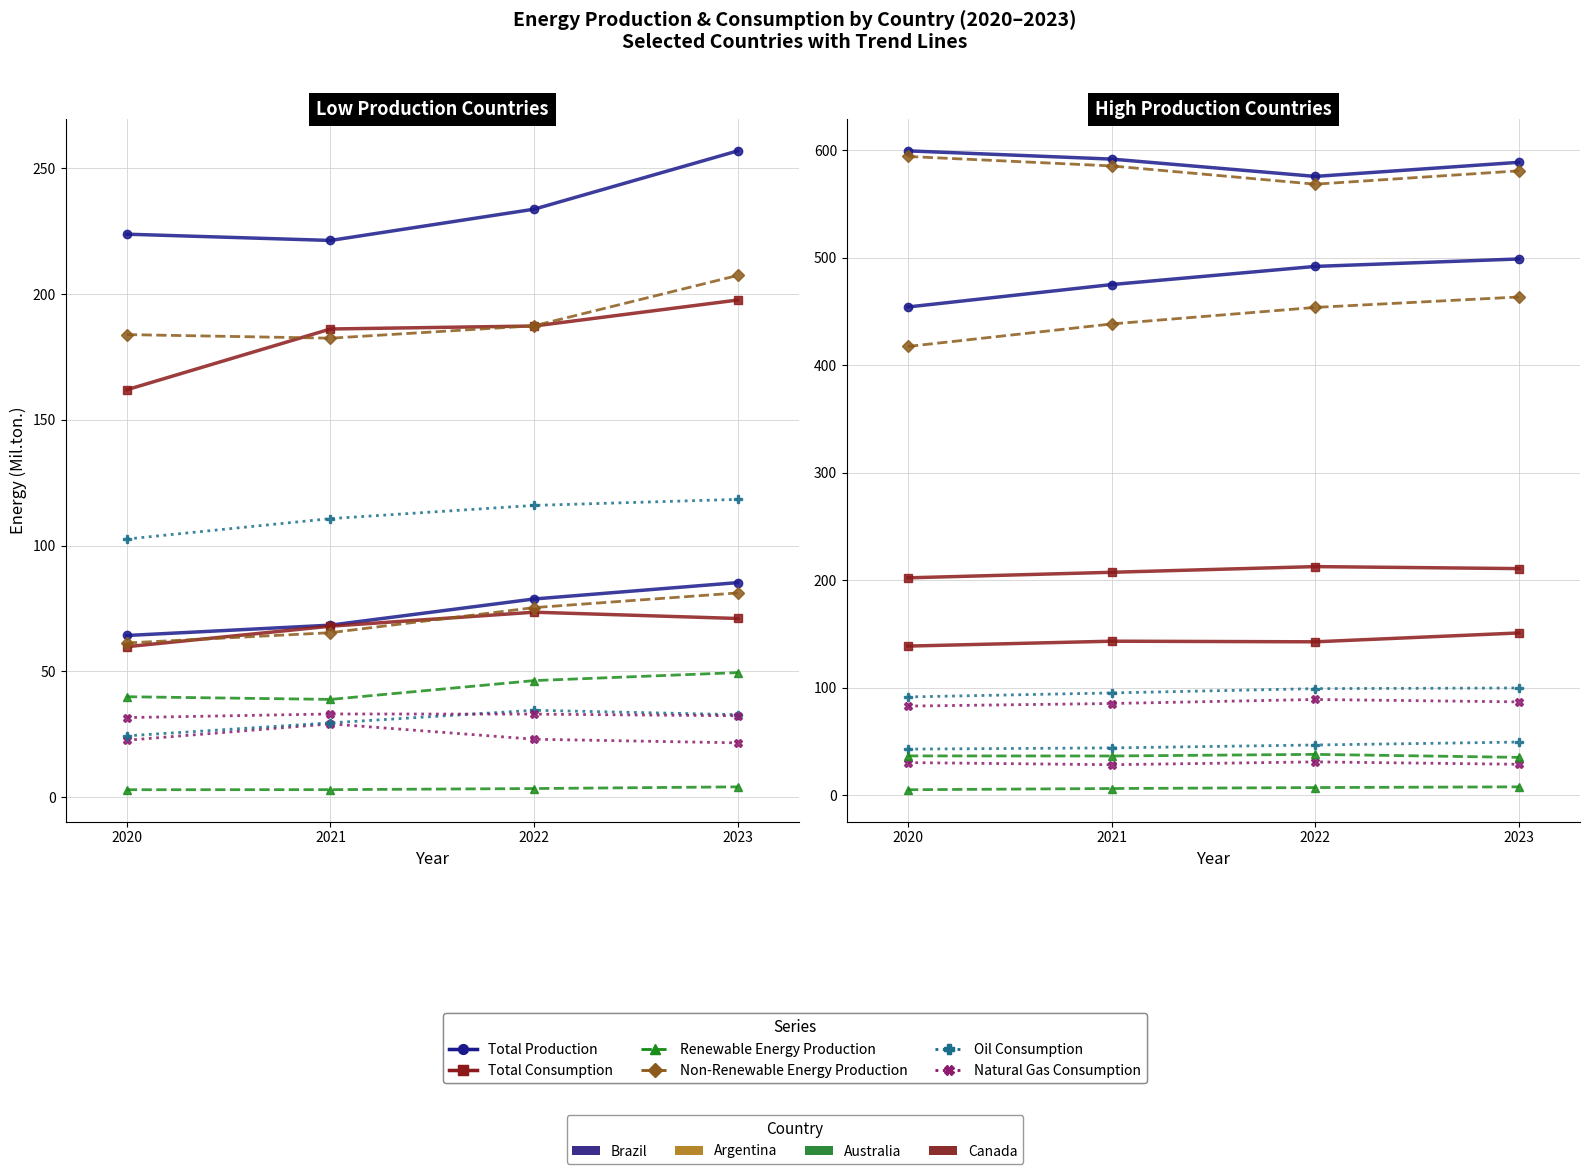

Is the value of Natural Gas Consumption at Australia 2021 greater than the value of Total Consumption at Brazil 2020?

No